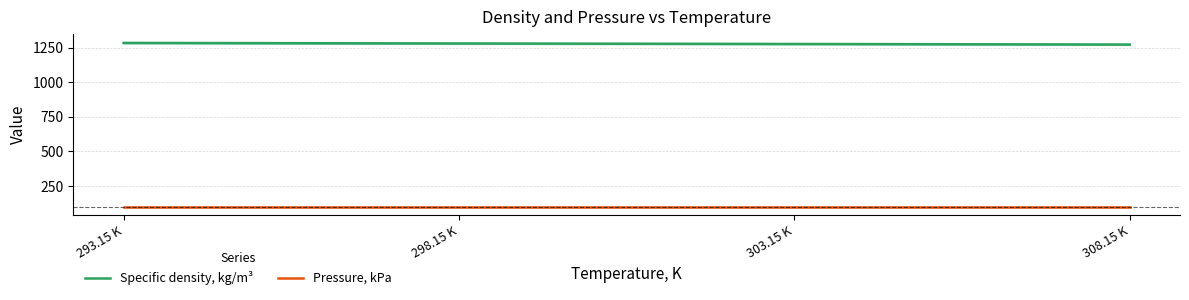

Rank the categories by Specific density, kg/m³ value from highest to lowest.

293.15 K, 298.15 K, 303.15 K, 308.15 K